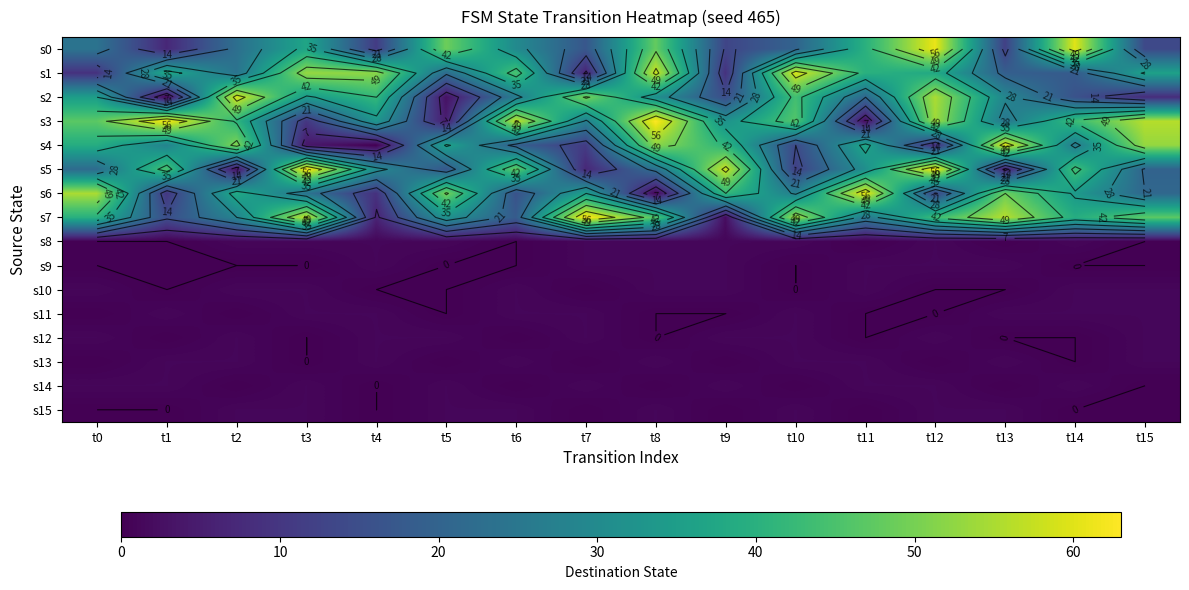

Which series has the largest range (max minus min)?

s3